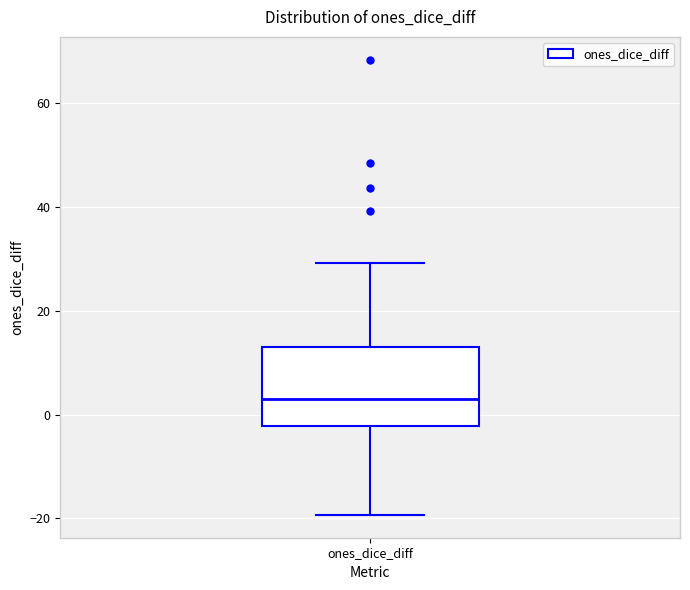

Transcribe this box plot: give where the median line is, the range the box spans, and where the two whiskers end, as read against the y-axis. The values are not printed on the chart, so give them approximately, as read against the axis.

median 2, box -2 to 14, whiskers -20 to 30